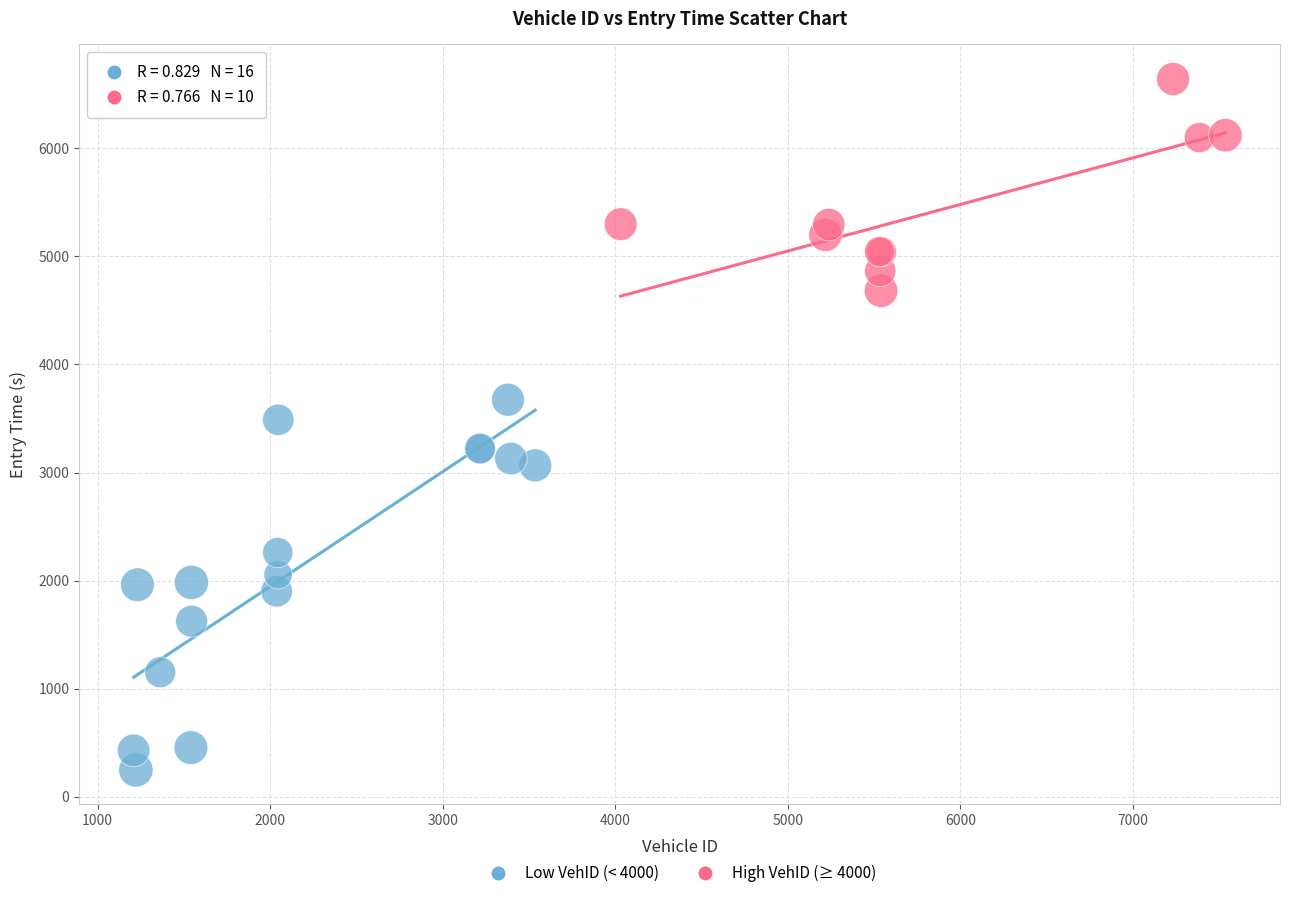

Which series contains the lowest Y value?

Low VehID (< 4000)